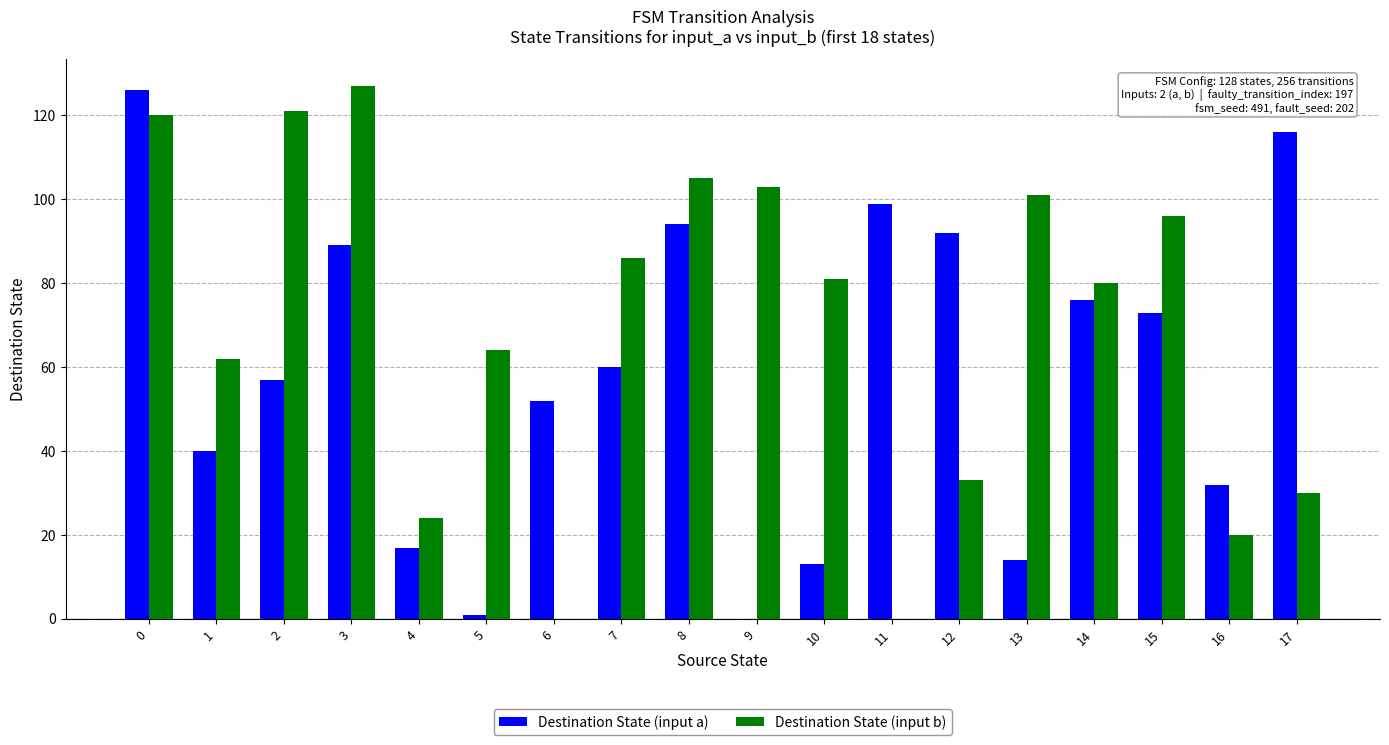

What is the sum of all Destination State (input a) values?

1051